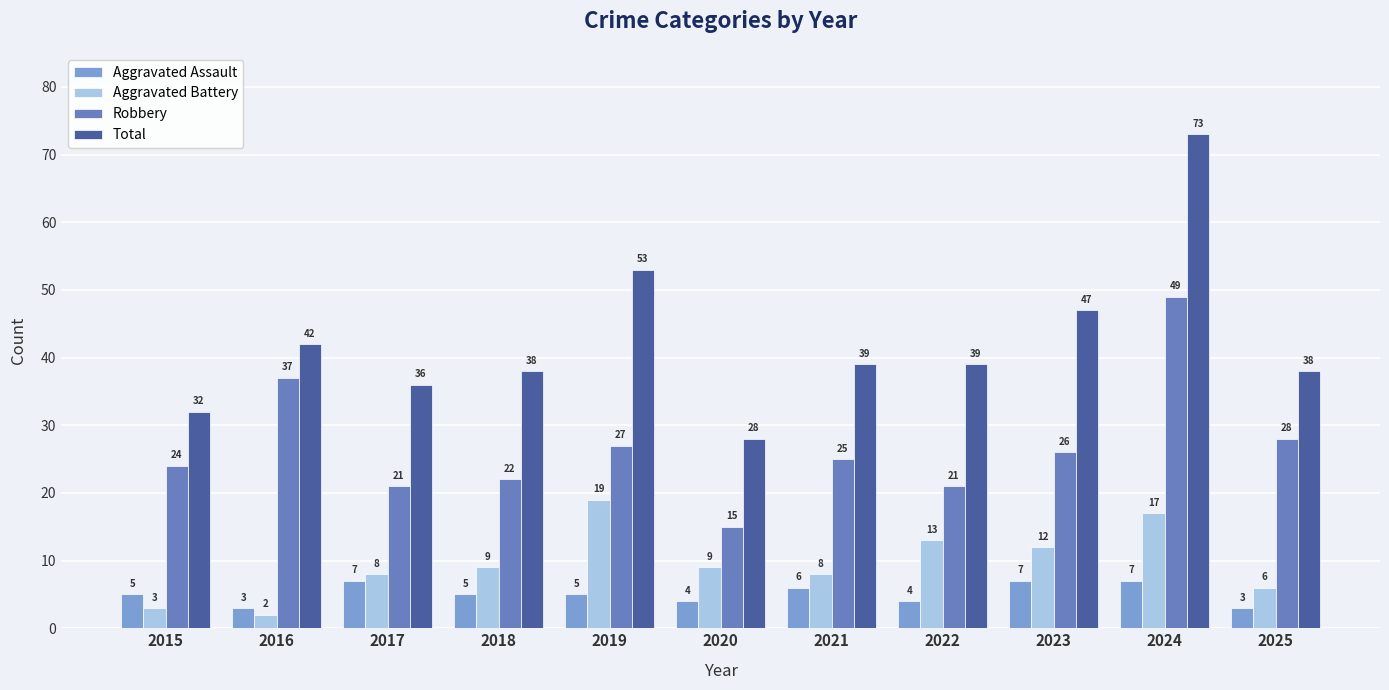

What is the maximum value for Aggravated Assault?

7